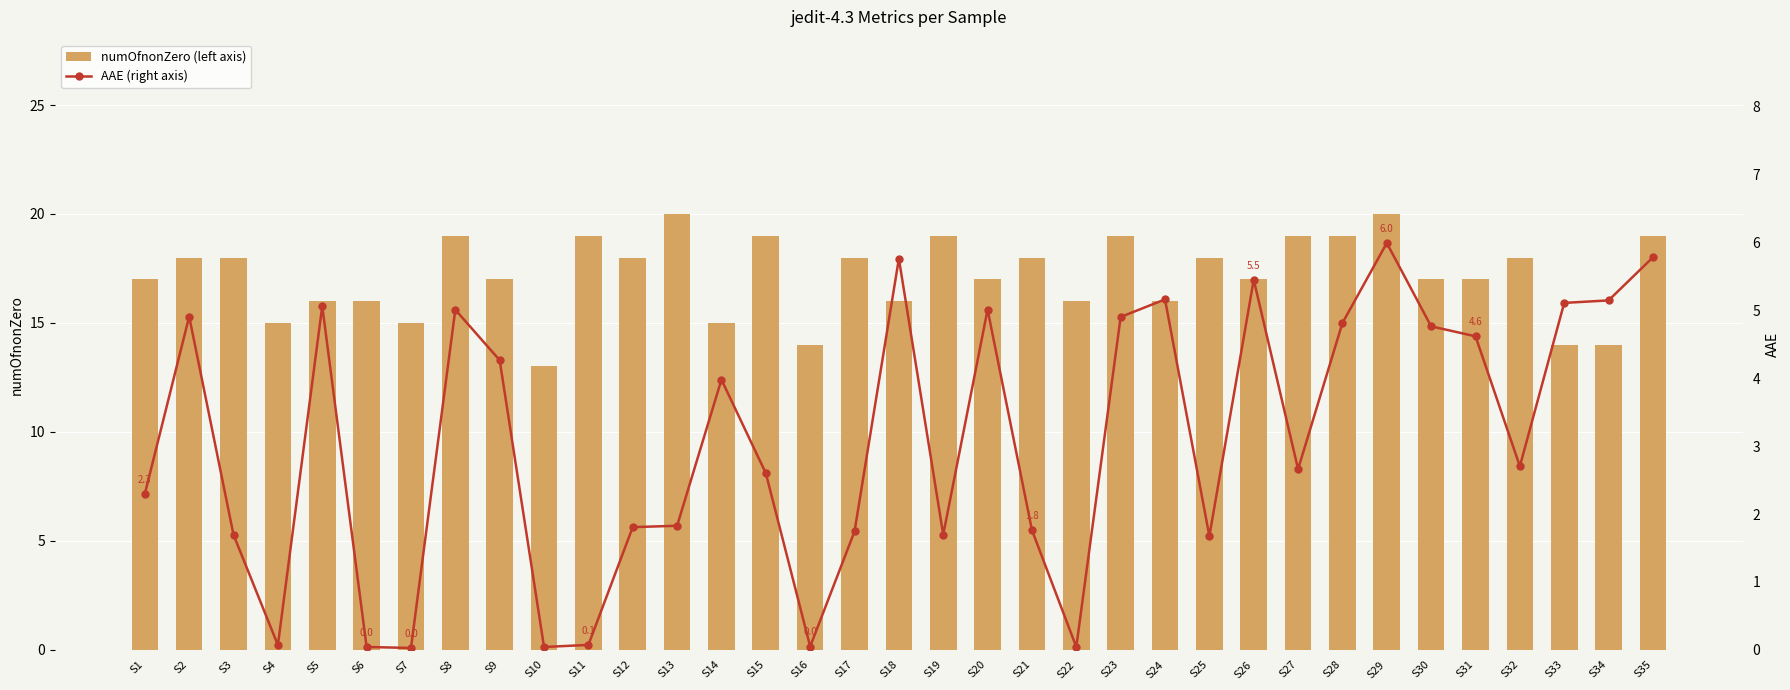

Which series has the largest range (max minus min)?

numOfnonZero (left axis)